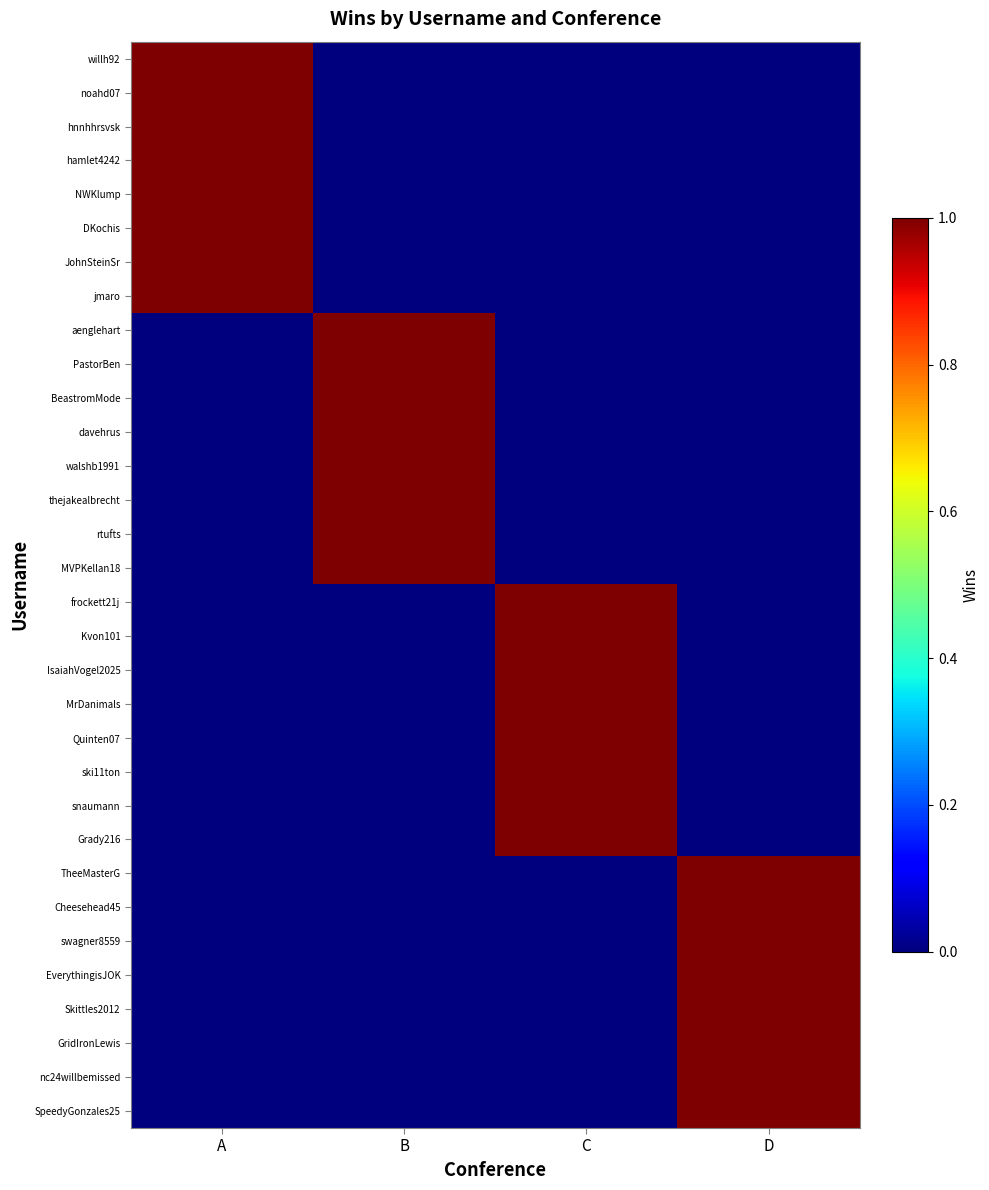

At how many categories does at least one series exceed 0?

4